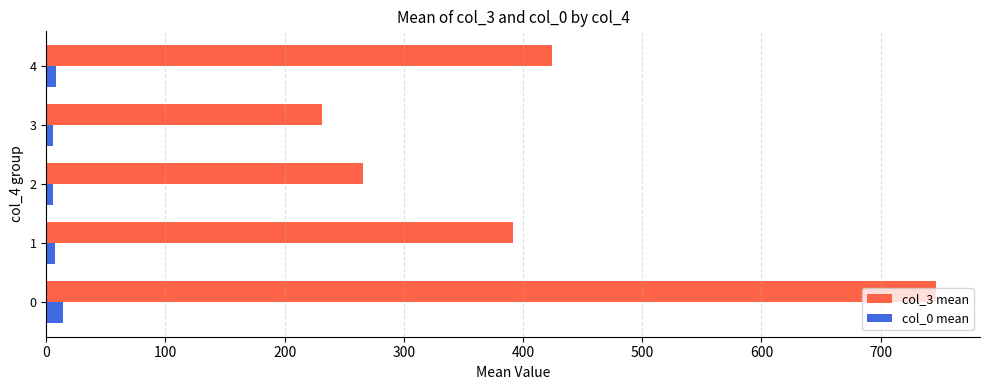

At which label does col_3 mean reach its minimum?

3